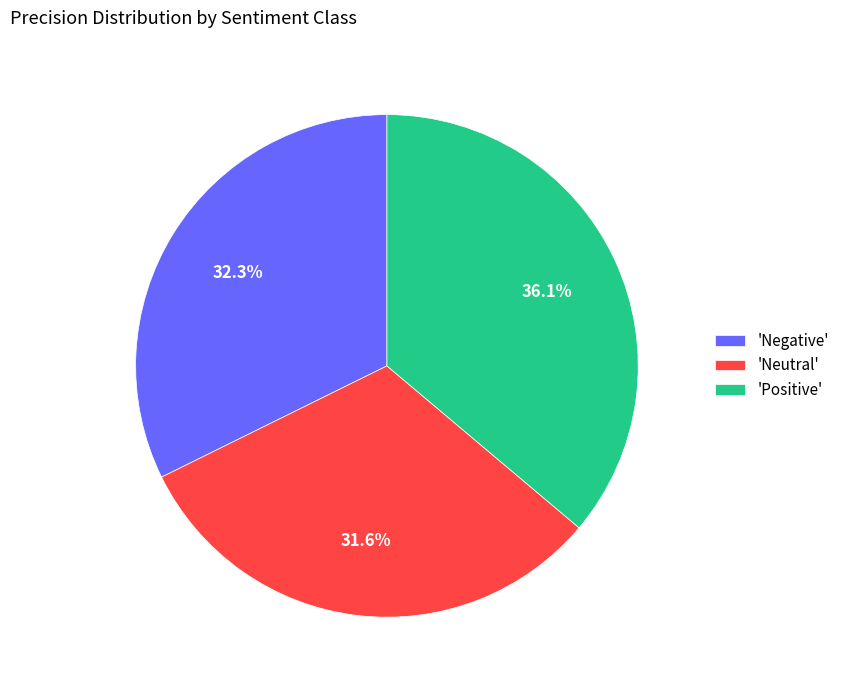

Between 'Negative' and 'Neutral', which is larger?

'Negative'